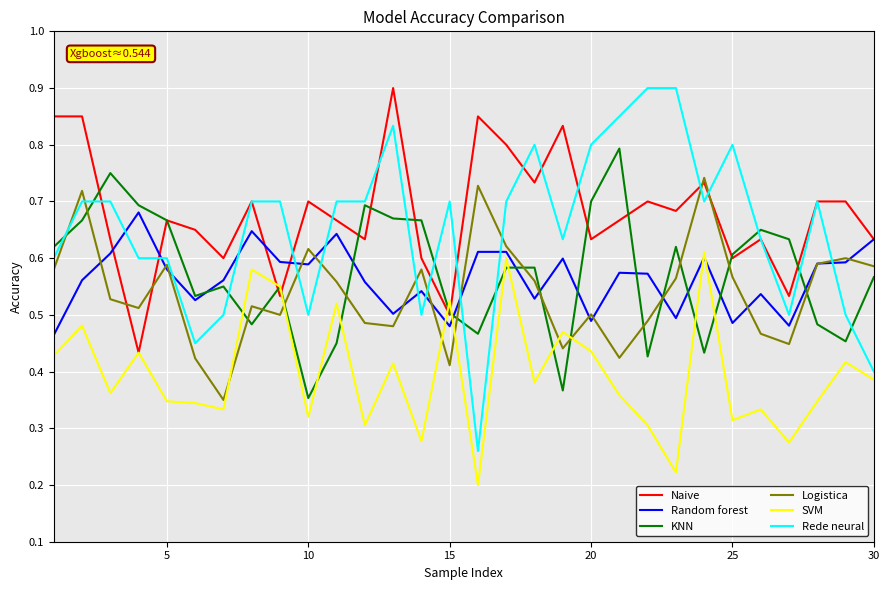

Which series has the largest range (max minus min)?

Rede neural